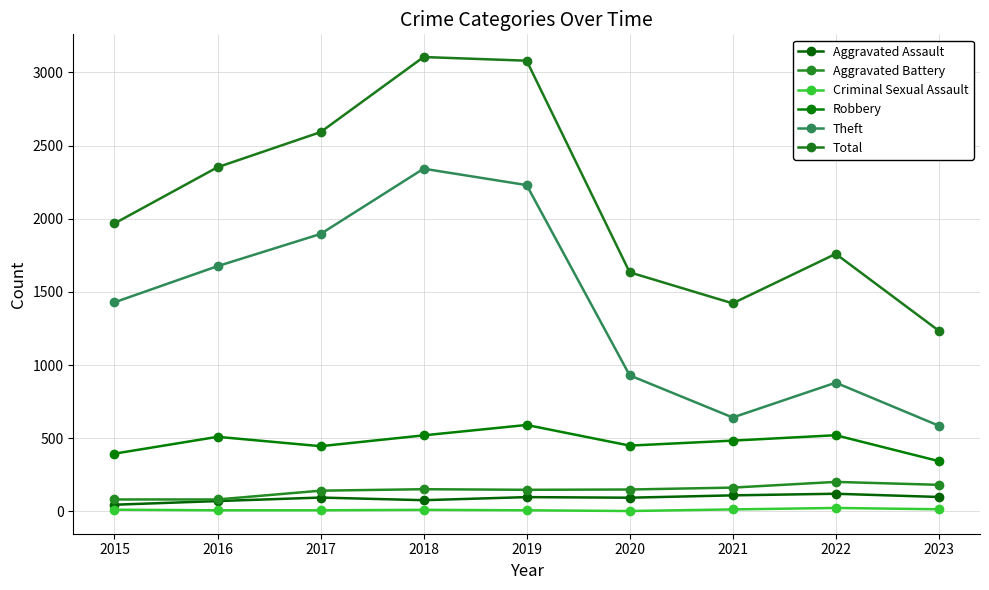

How many values in the Aggravated Assault series are below 95?

4